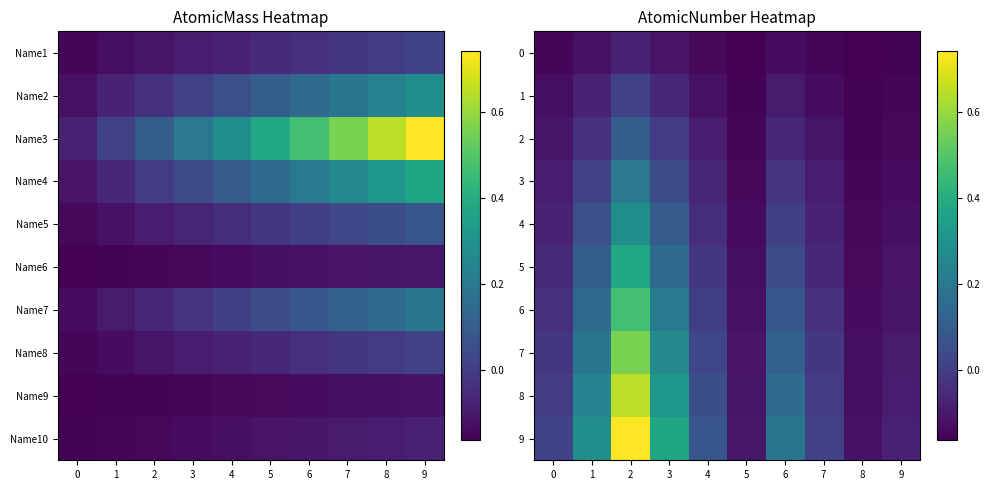

The value of 6 at 7 is -0.1. True or false?

False